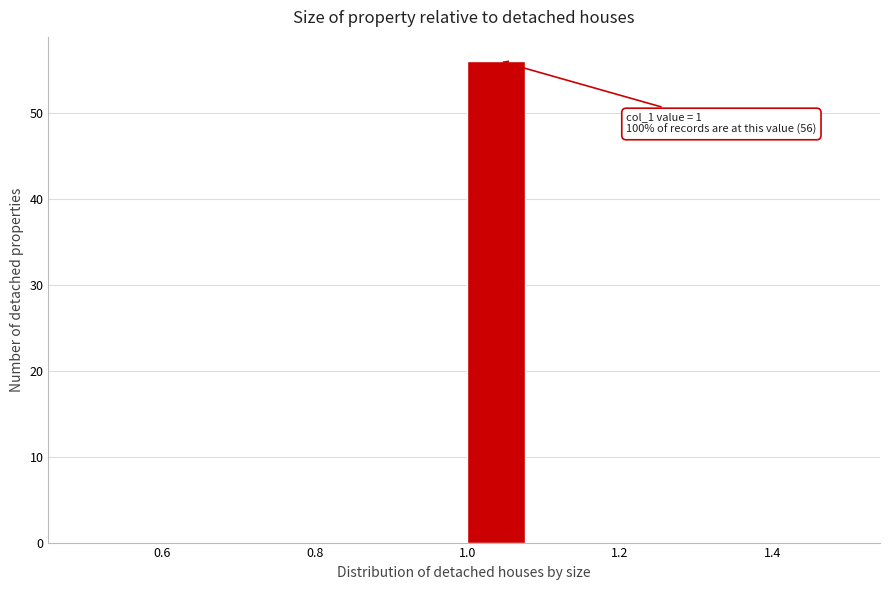

Which range on the x-axis has the tallest bar?

1.00 to 1.08